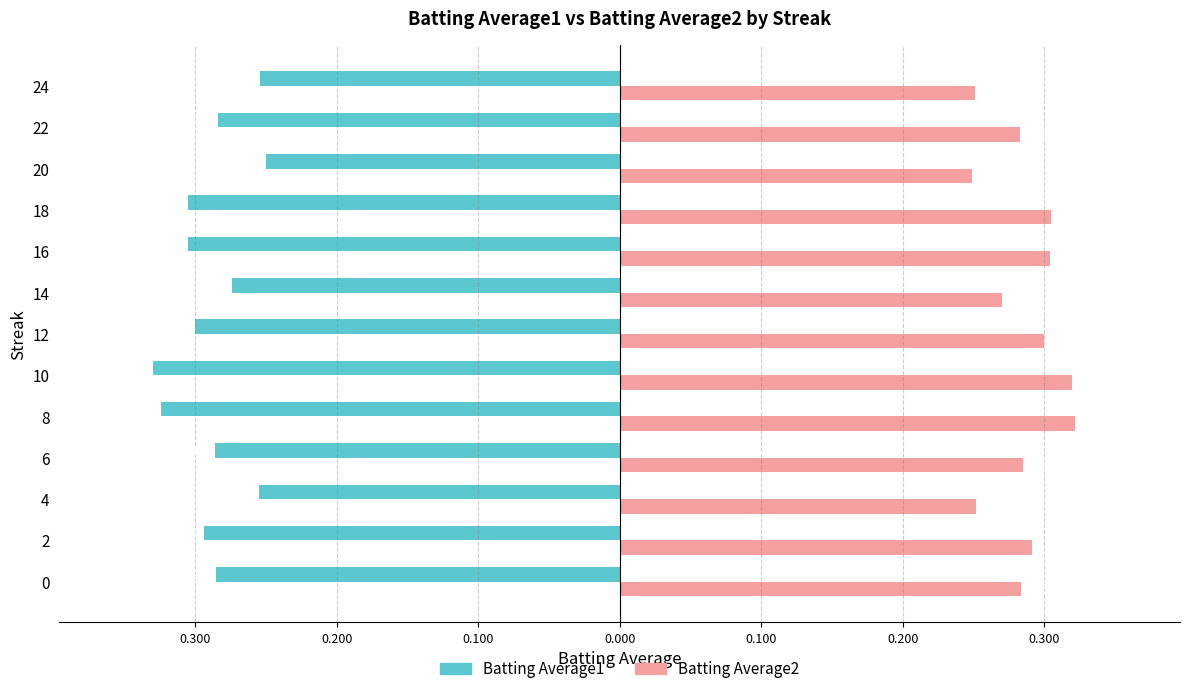

What is the average value of the Batting Average2 series?

0.3